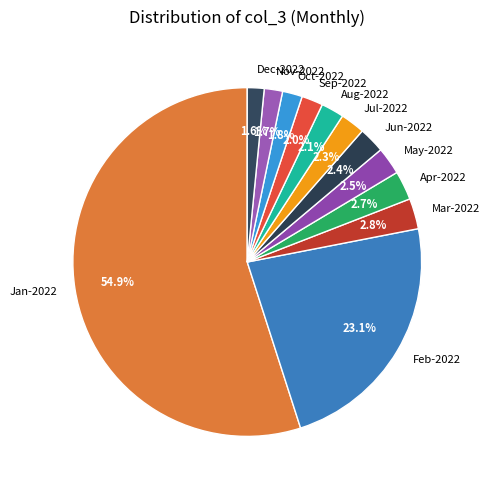

Which slice is the largest?

Jan-2022